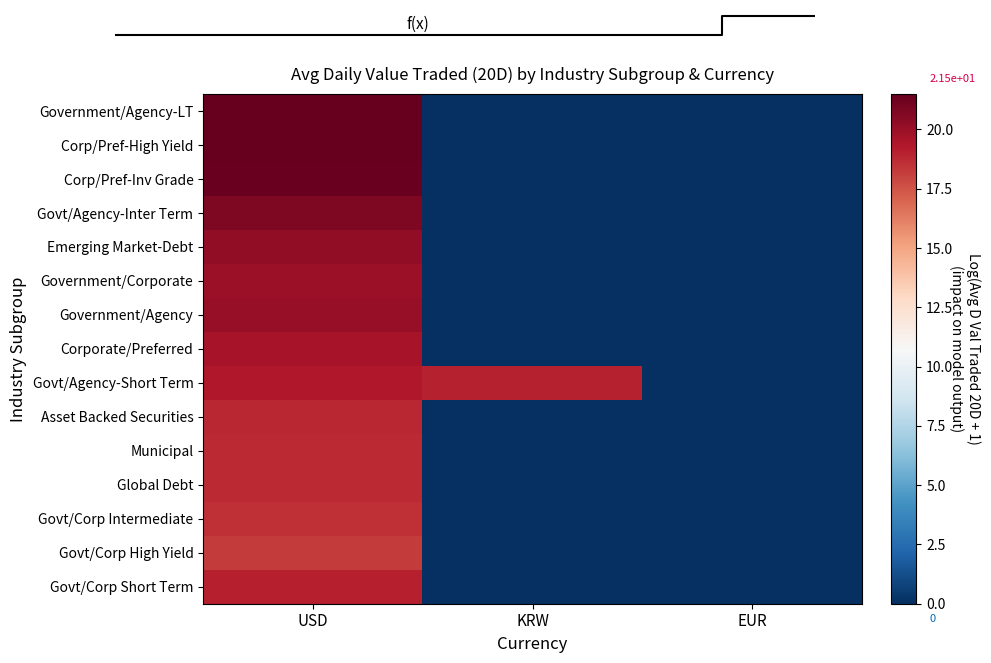

At which category is the sum across all series the highest?

USD